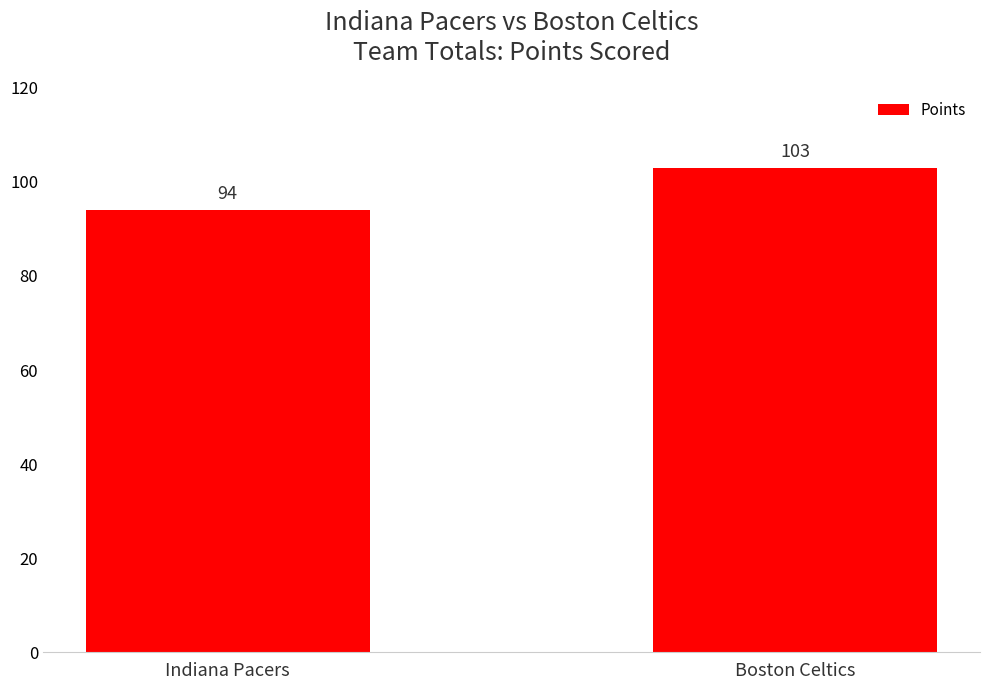

What is the label of the 1st bar from the right?

Boston Celtics